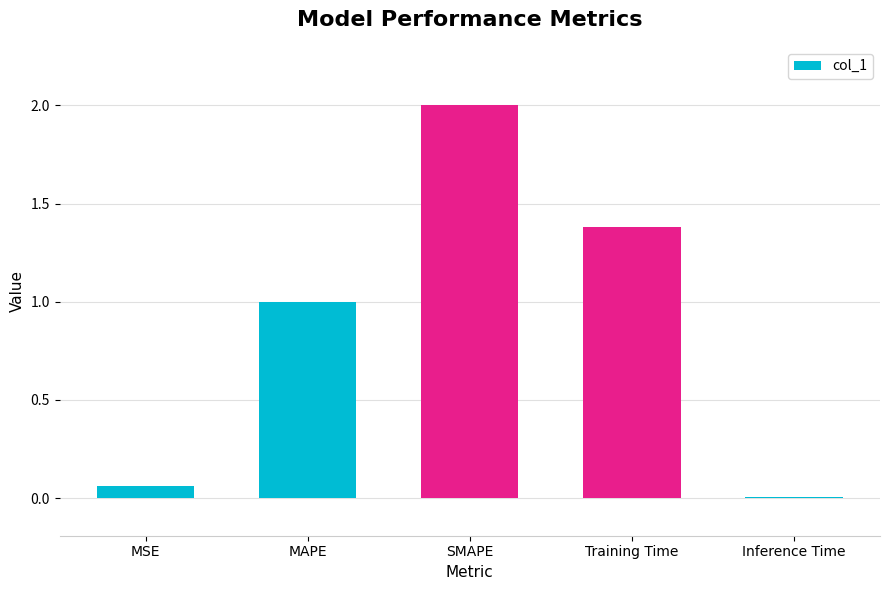

Where is the data nearest to the value 1?

MAPE